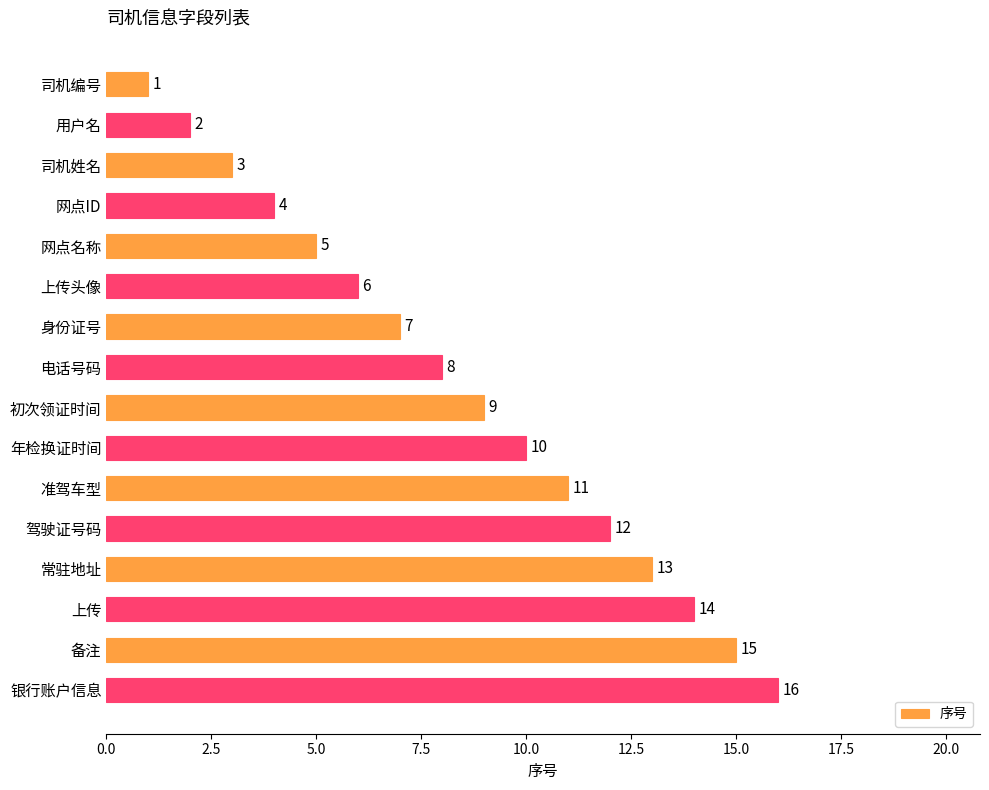

At which label is the value closest to 8?

电话号码